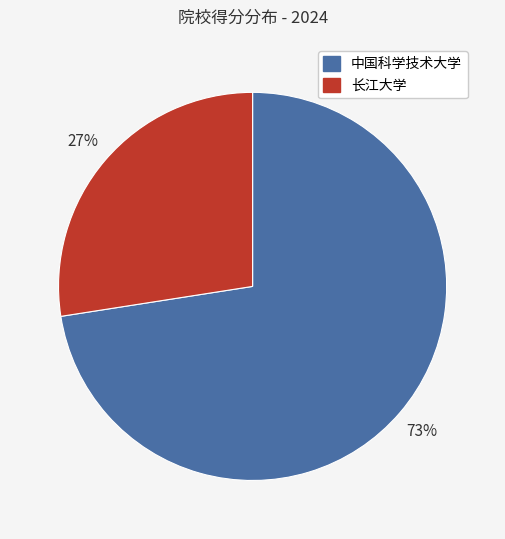

Between 长江大学 and 中国科学技术大学, which is larger?

中国科学技术大学